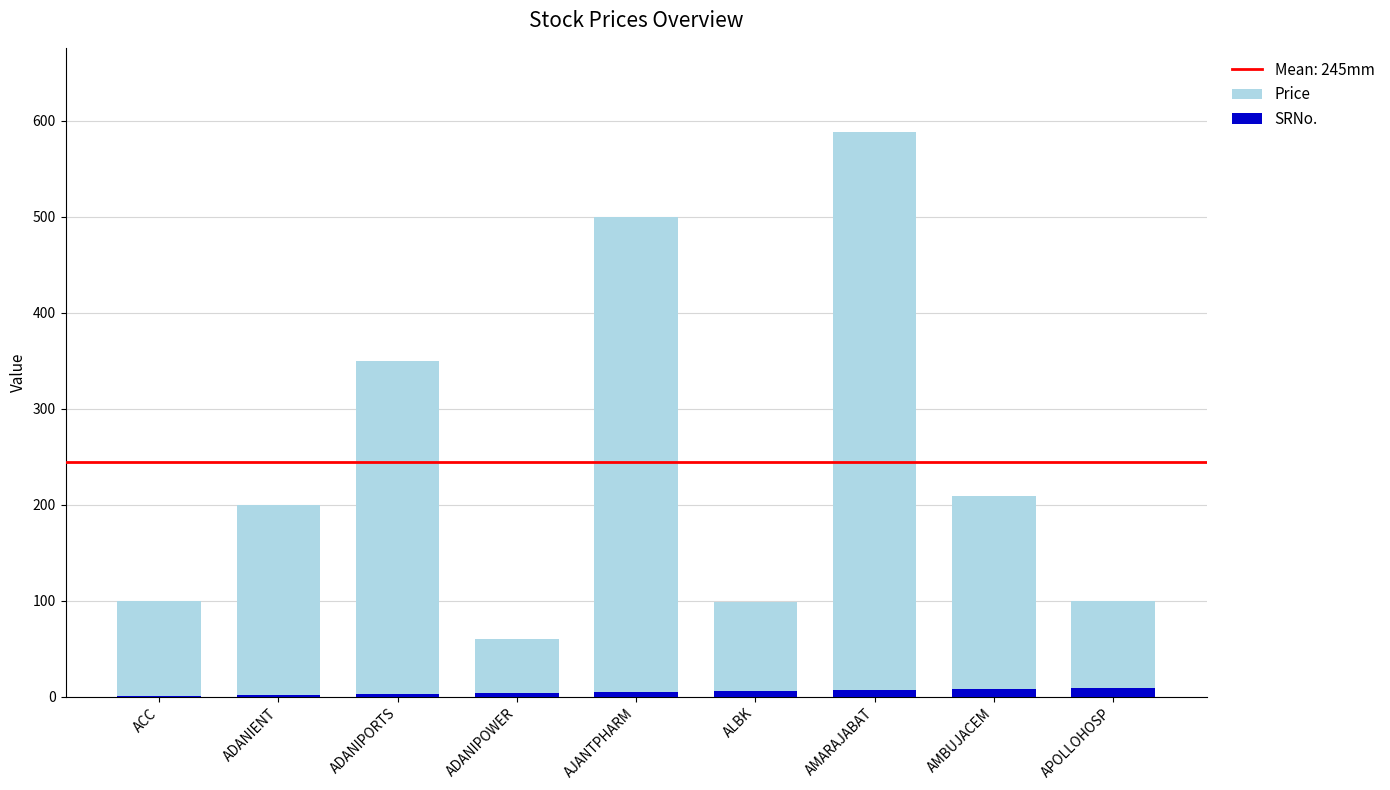

What is the total value across all series at AJANTPHARM?

505